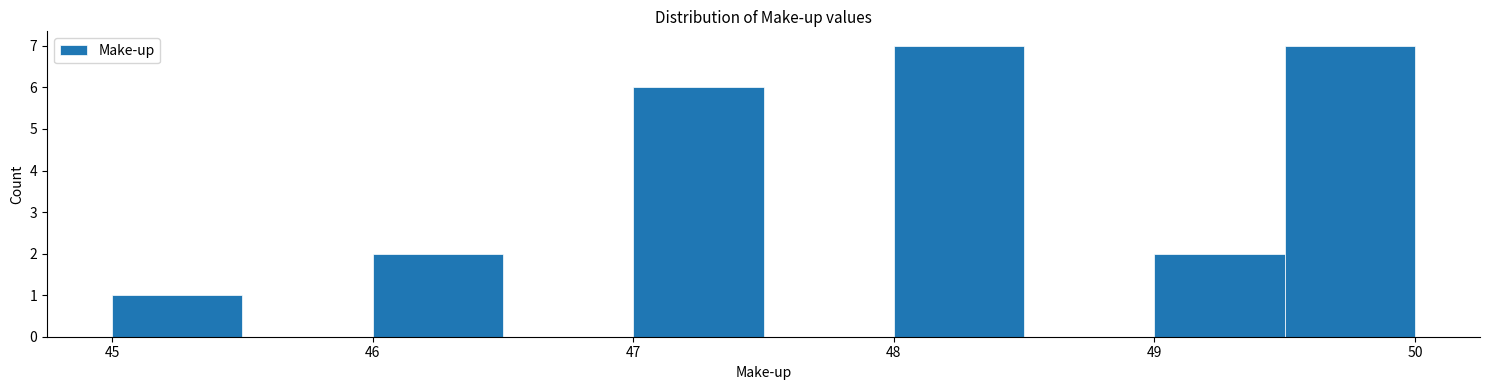

Reading left to right, transcribe this chart: for each bar, give the range it covers on the x-axis and its height. The values are not printed on the chart, so give them approximately, as read against the axis.

45.0 to 45.5: 1
45.5 to 46.0: 0
46.0 to 46.5: 2
46.5 to 47.0: 0
47.0 to 47.5: 6
47.5 to 48.0: 0
48.0 to 48.5: 7
48.5 to 49.0: 0
49.0 to 49.5: 2
49.5 to 50.0: 7